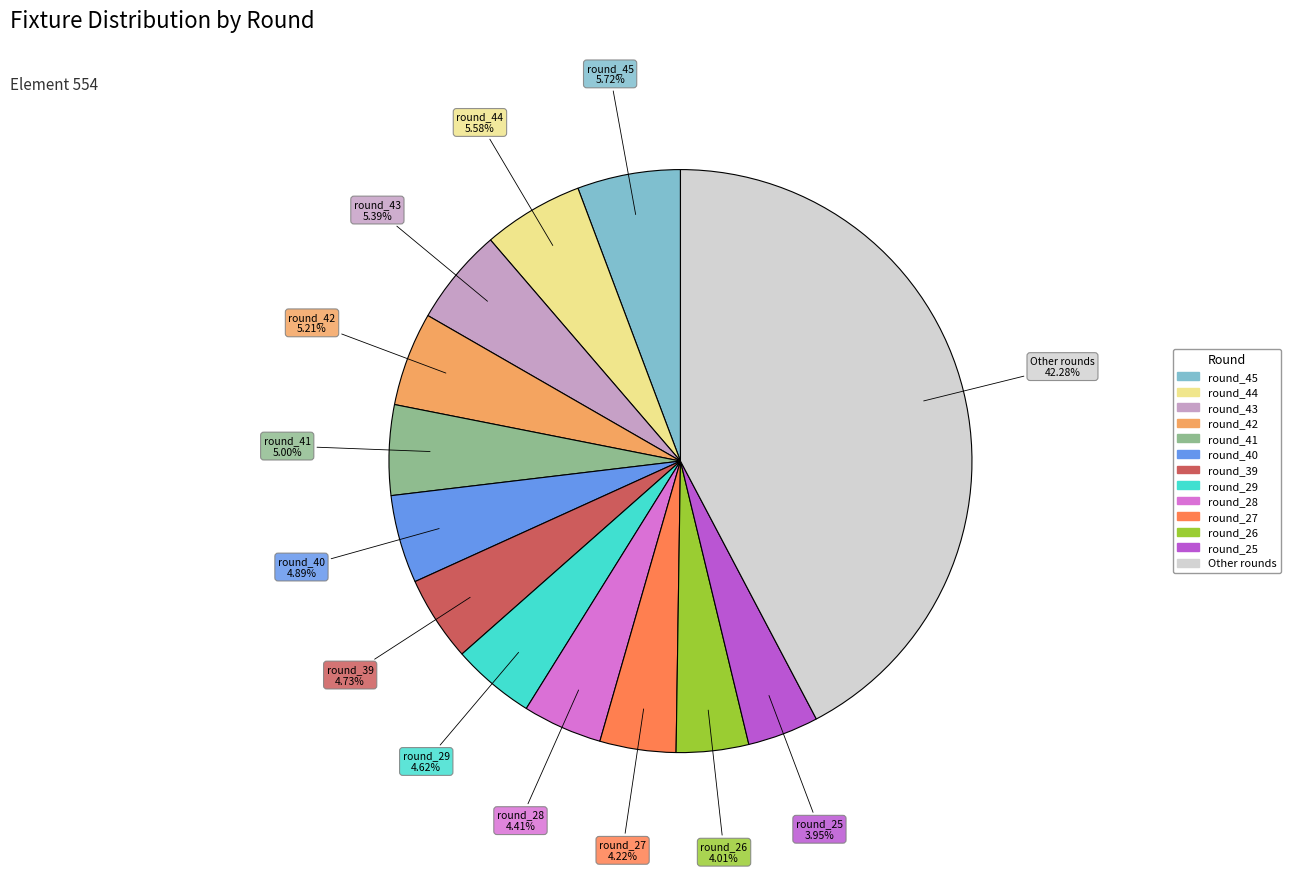

Does any single category account for the majority?

No